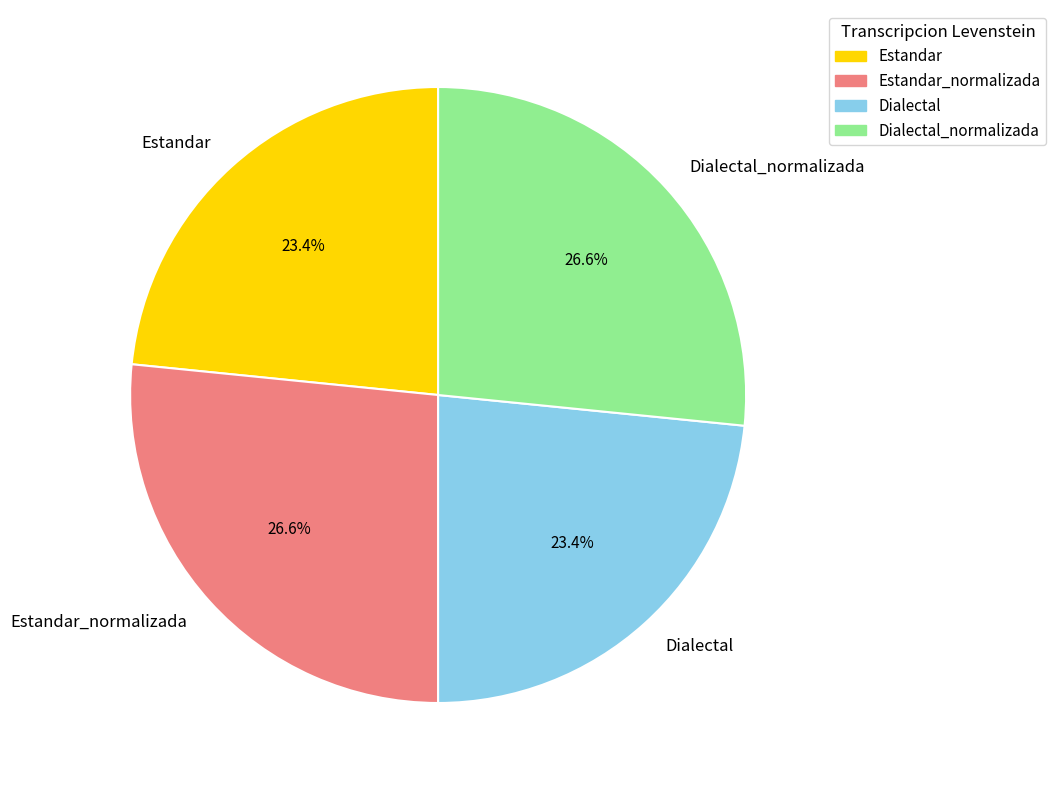

Is it true that Estandar_normalizada is 27% of the pie?

True